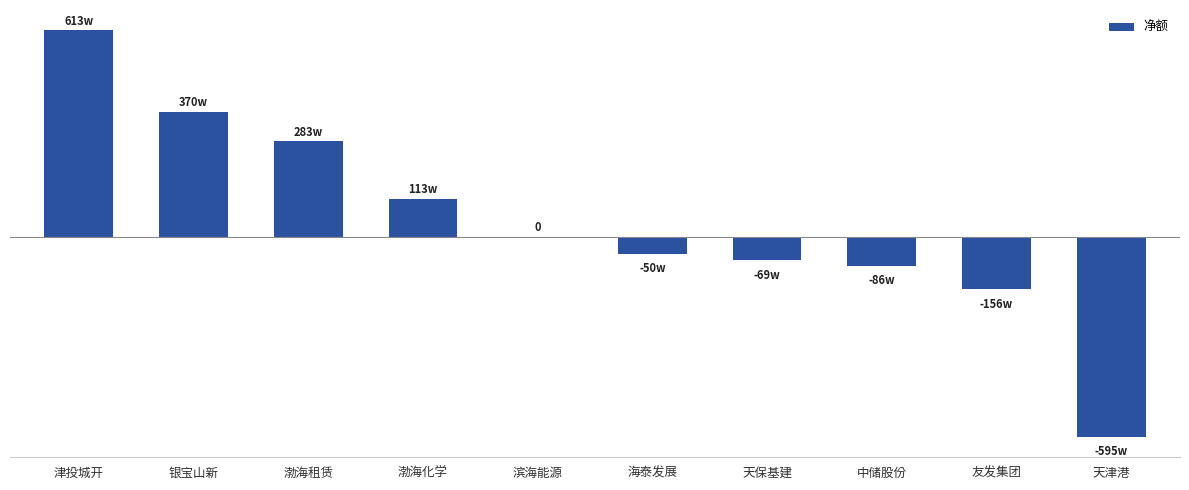

Rank the categories by value from lowest to highest.

天津港, 友发集团, 中储股份, 天保基建, 海泰发展, 滨海能源, 渤海化学, 渤海租赁, 银宝山新, 津投城开